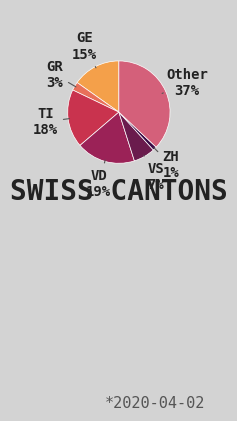

Do Other and TI together represent more than half of the pie?

Yes